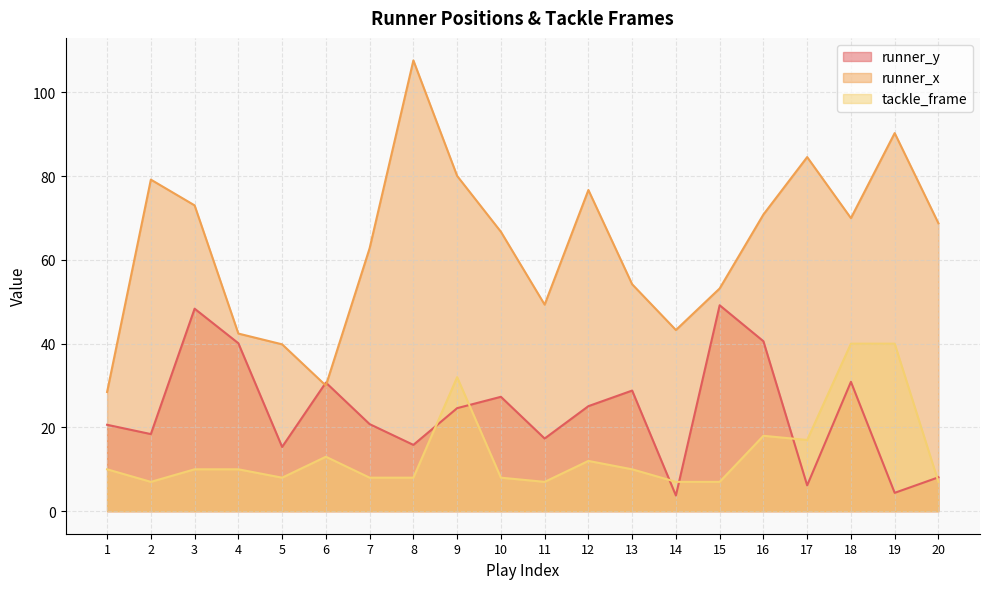

Is it true that runner_x equals 85.6 at 13?

False